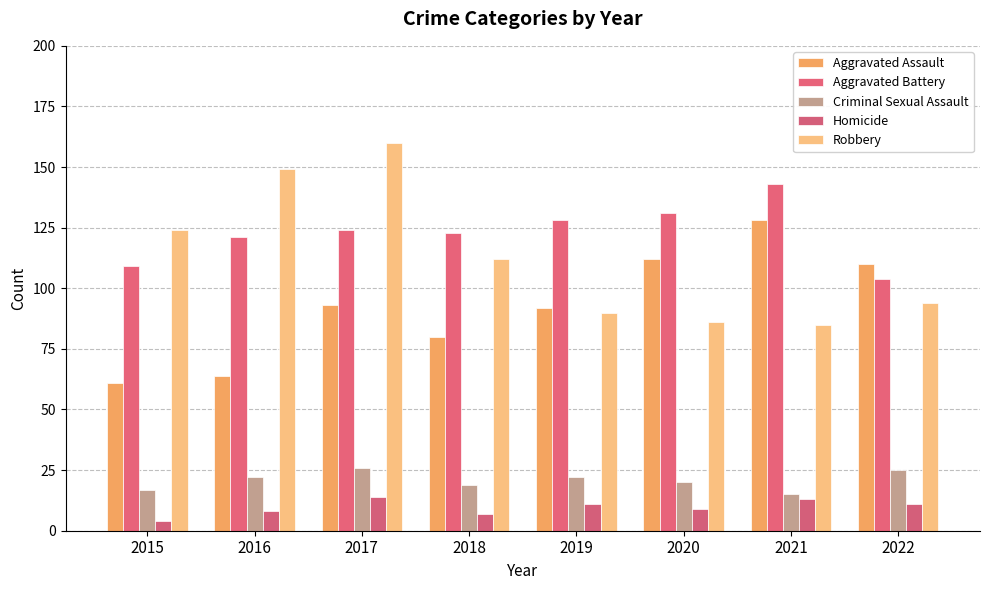

What is the difference between the highest and lowest values at 2015?

120